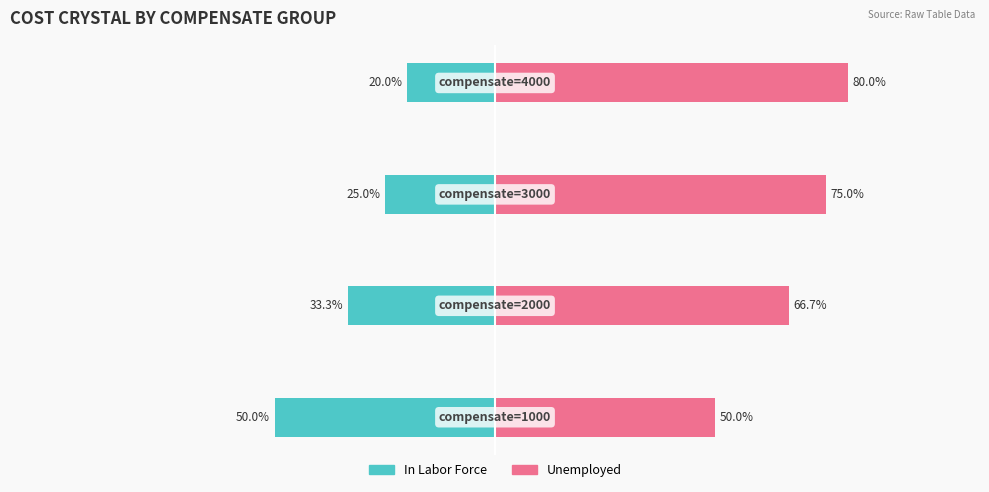

Reading left to right, transcribe all the data shown in this chart.

In Labor Force: 0=-50.0	1=-33.3	2=-25.0	3=-20.0
Unemployed: 0=50.0	1=66.7	2=75.0	3=80.0